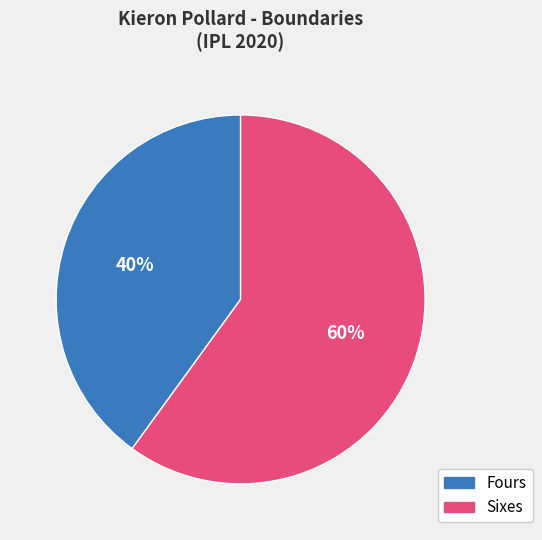

Do Sixes and Fours together represent more than half of the pie?

Yes